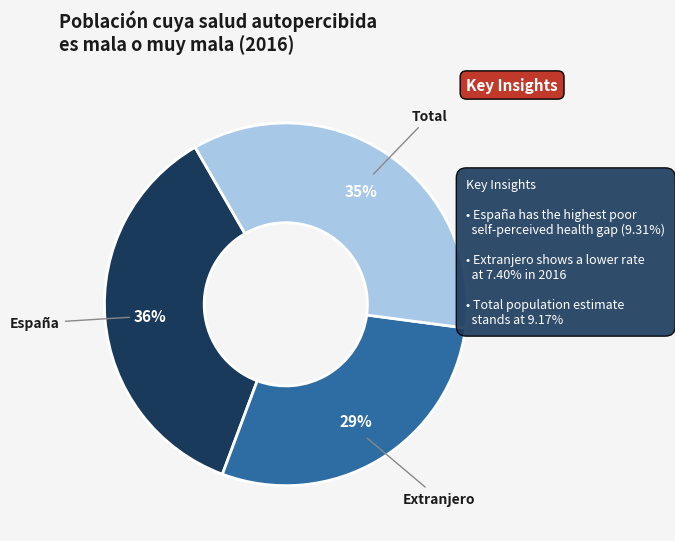

Is there any slice that represents more than half of the pie?

No